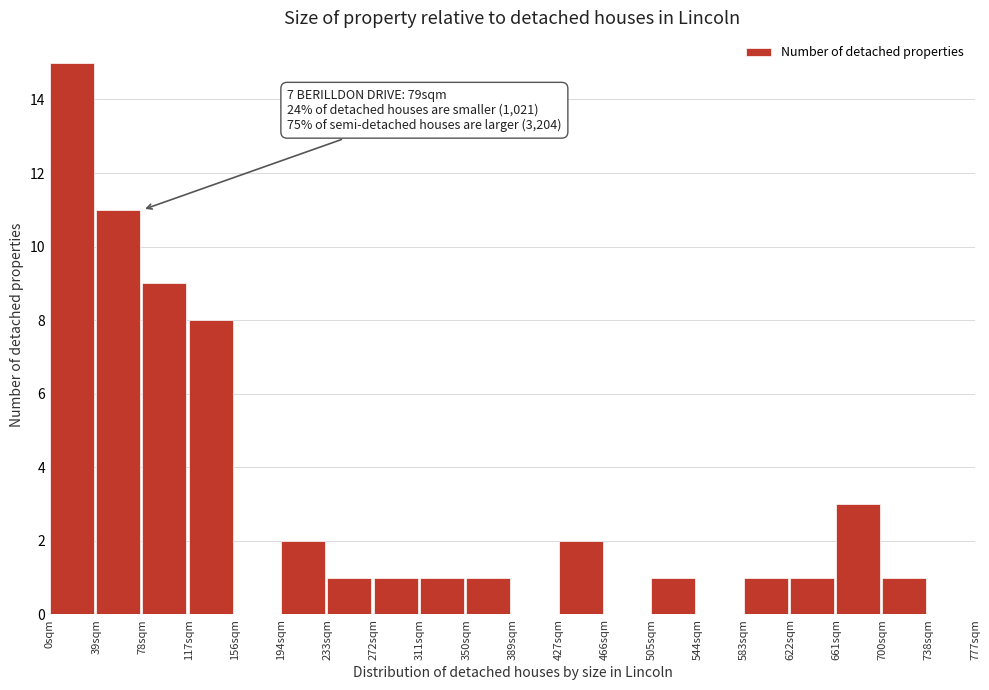

Over which range of the x-axis is the bar tallest?

0 to 39